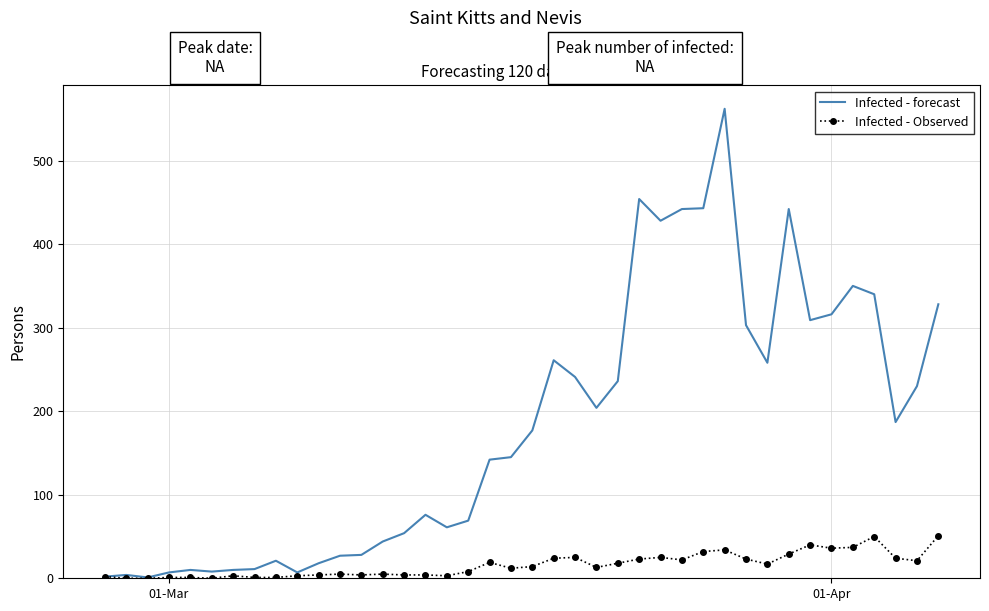

Which series has the largest range (max minus min)?

Infected - forecast